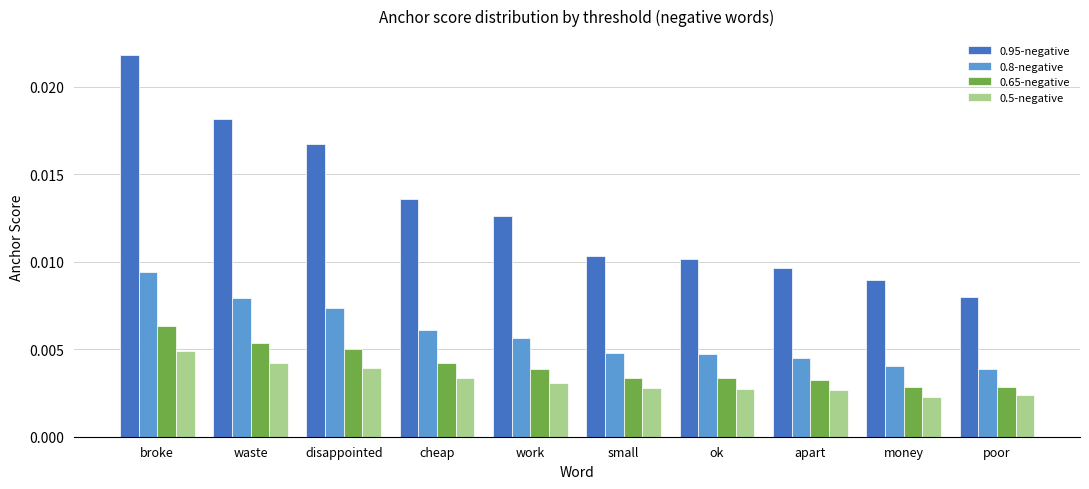

Between broke and small, which series saw the biggest shift?

0.95-negative